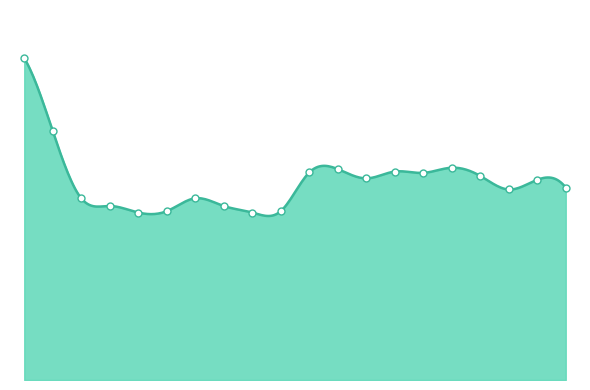

Between 108 and 109, which is larger?

109